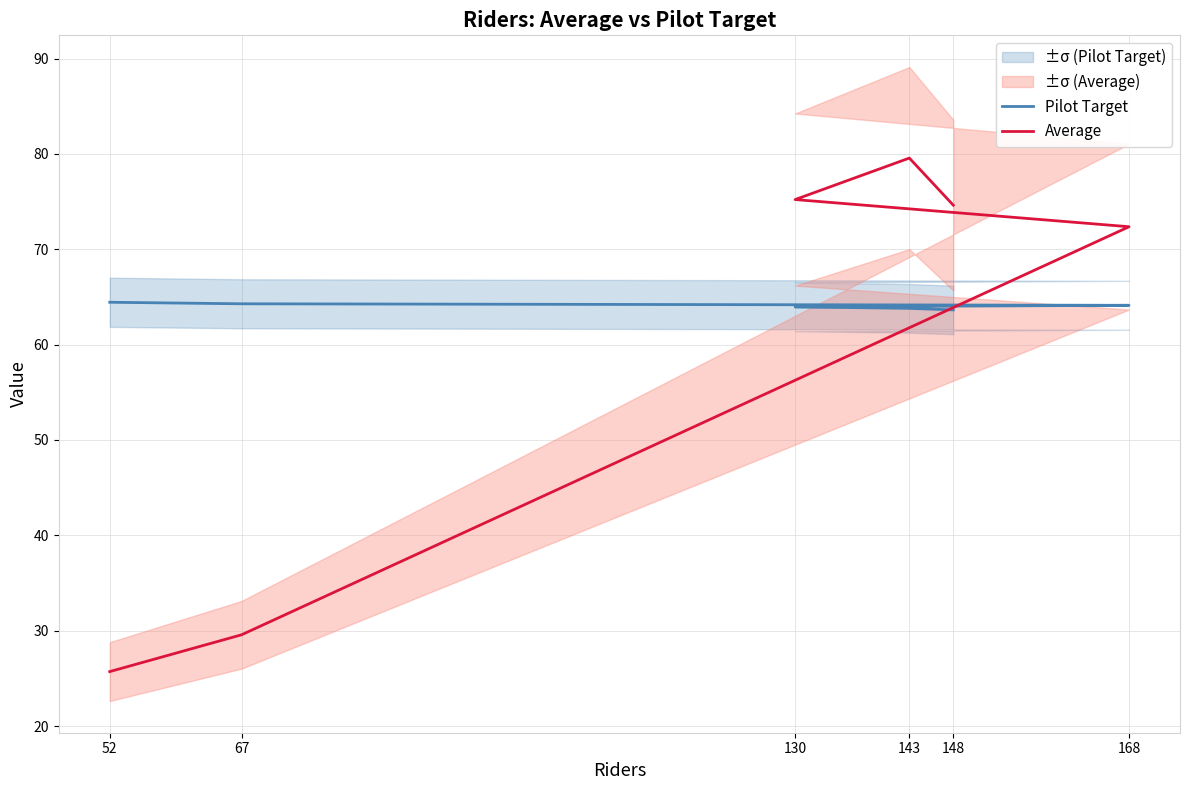

True or false: Pilot Target has more than 0 points higher than both neighbors.

False